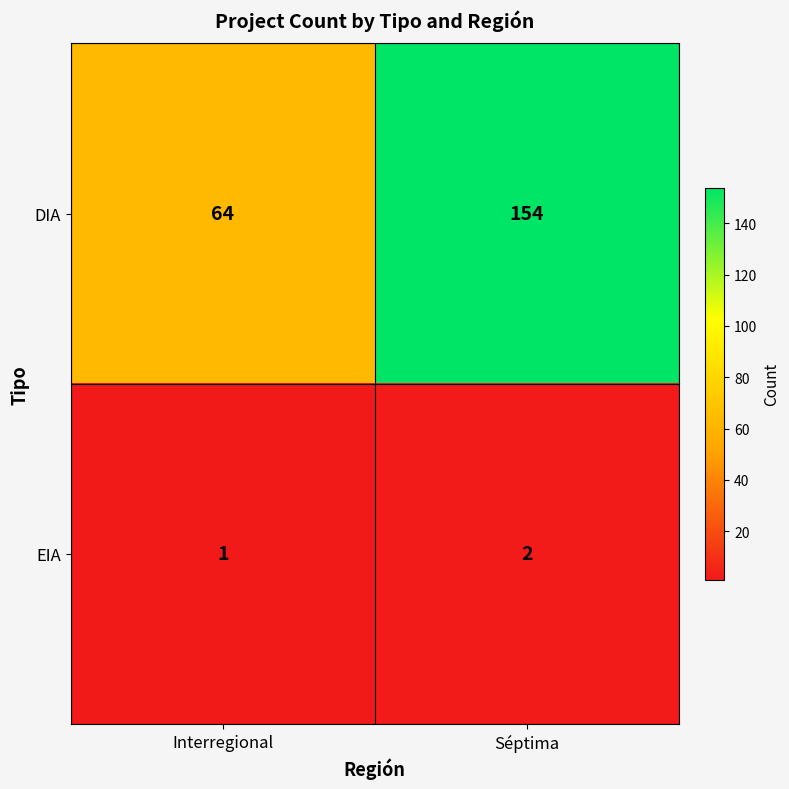

At which label is DIA closest to 109?

Interregional